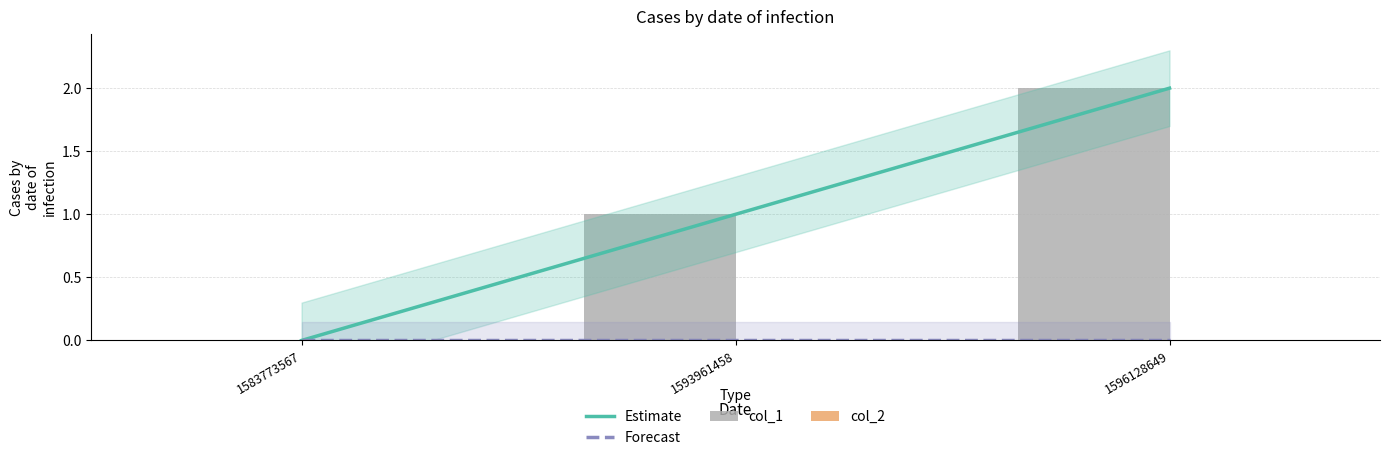

Which series has the largest total across all categories?

Estimate